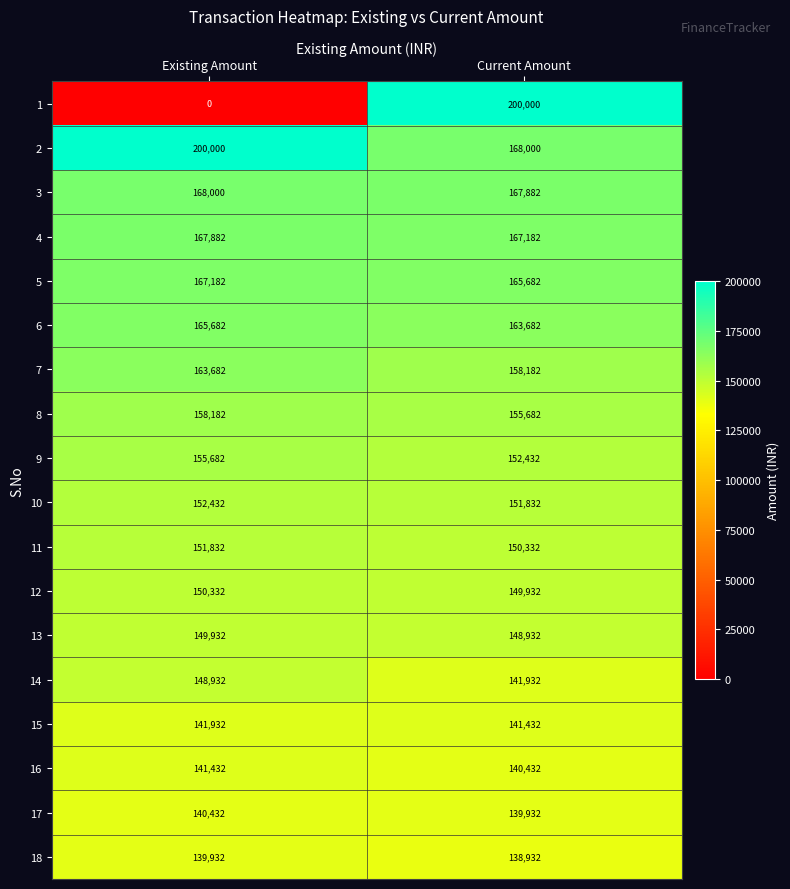

Which series changed the most between Existing Amount and Current Amount?

1